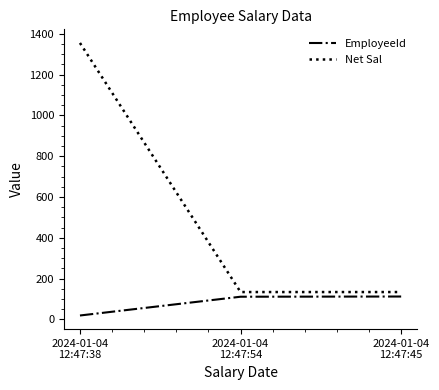

Which series has the largest range (max minus min)?

Net Sal